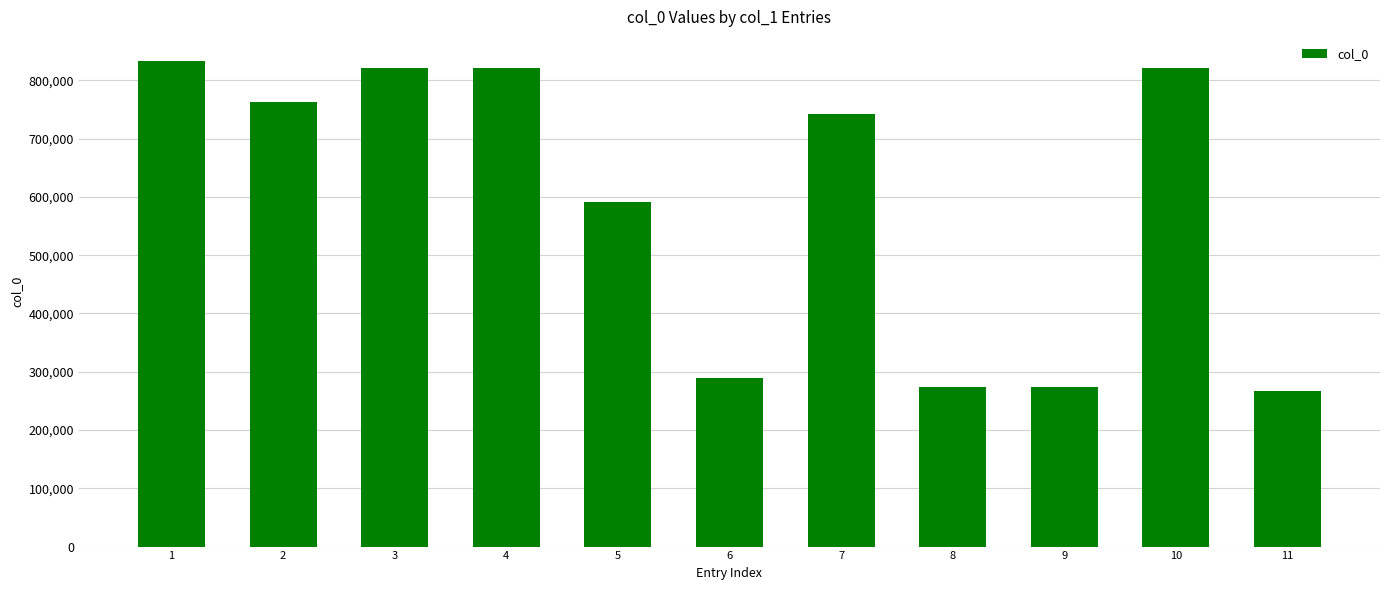

Approximately how many times larger is the value at 7 compared to 5?

1.3